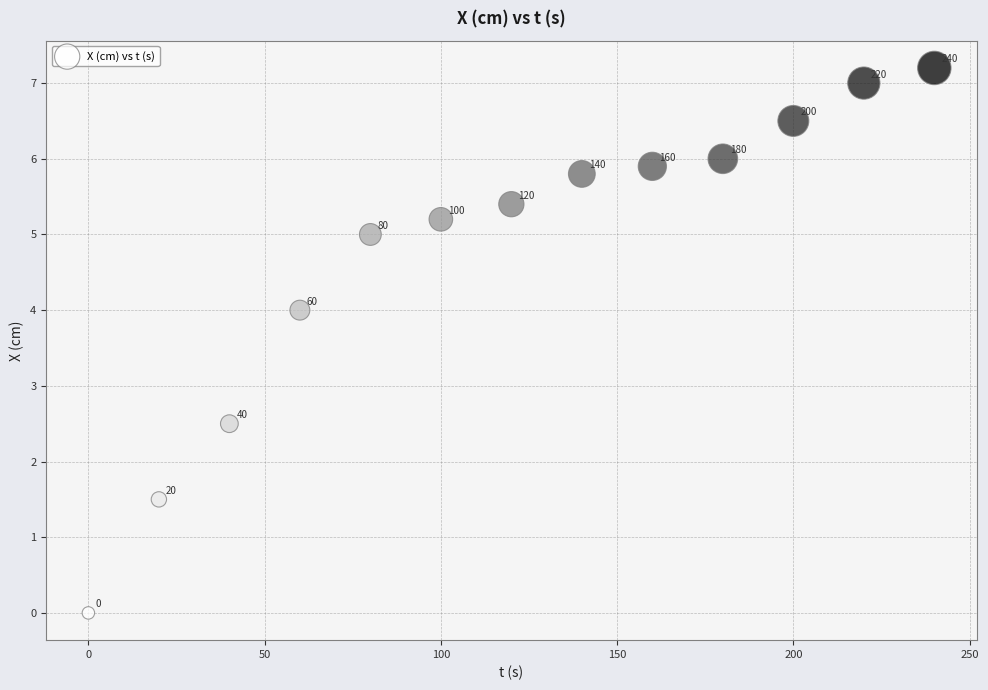

What Y value in the scatter plot is closest to 3?

2.5